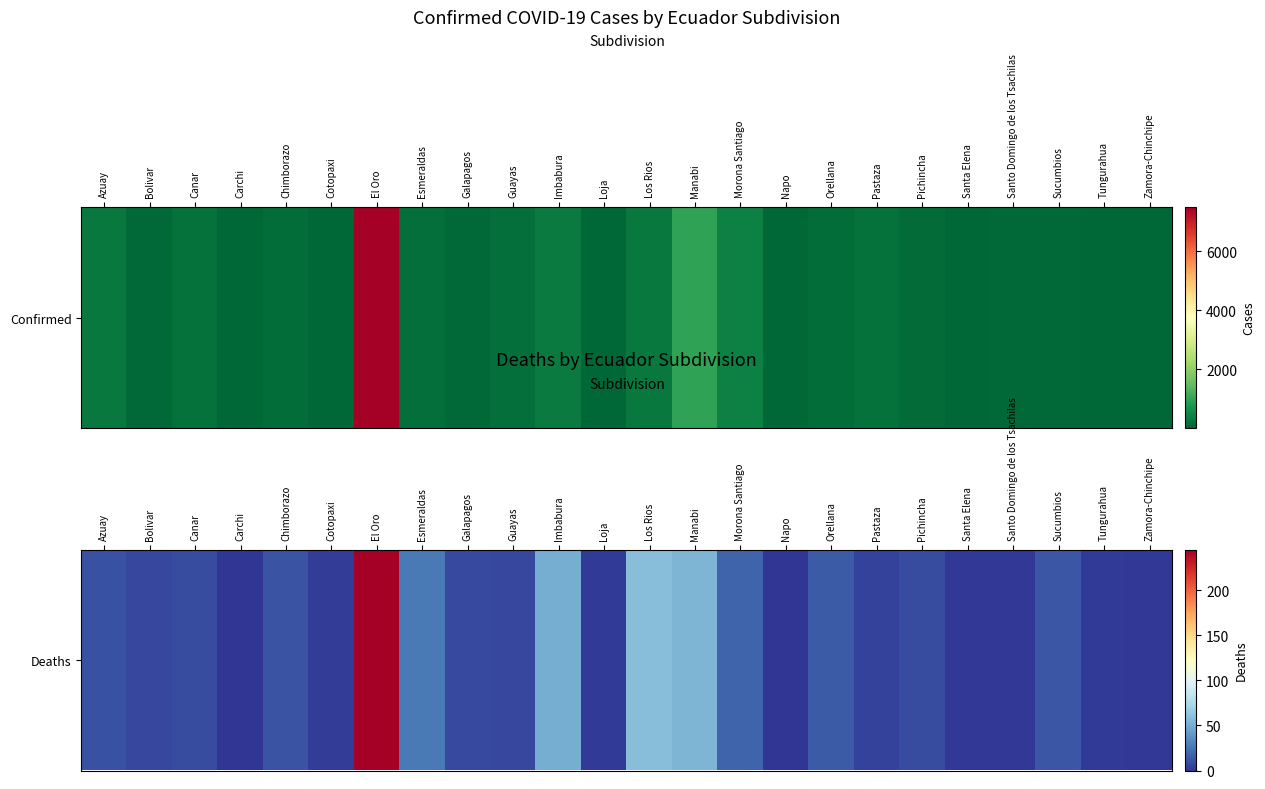

Is it true that the value at Carchi is 91?

False